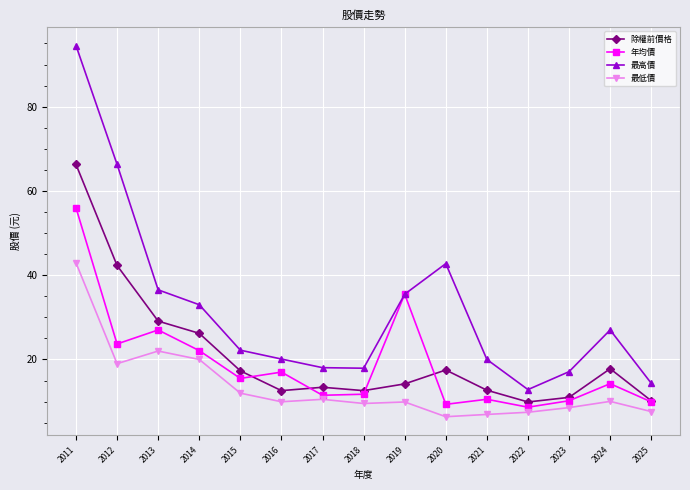

What is the difference between the maximum and minimum values in the 最低價 series?

36.5